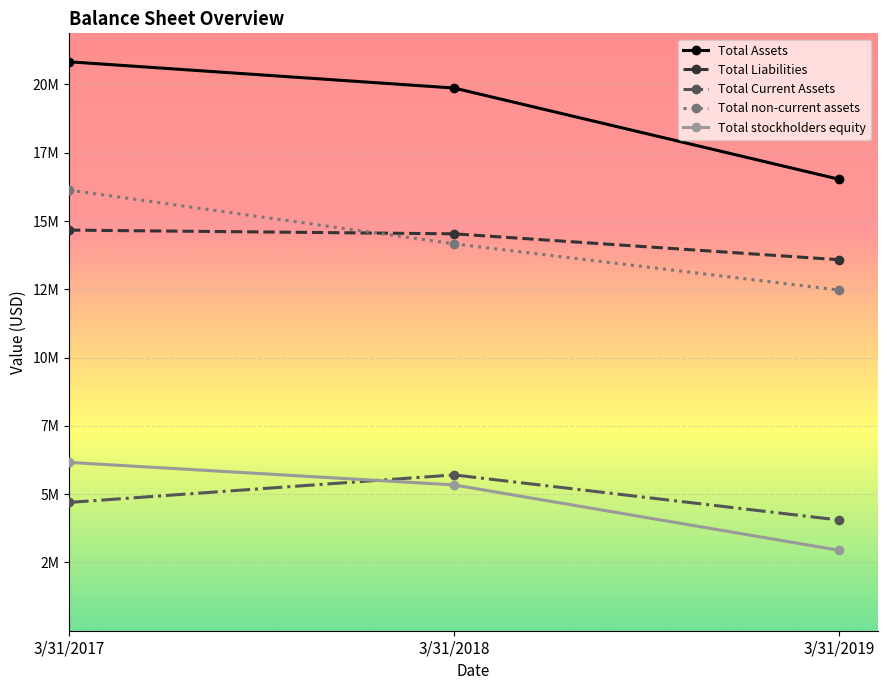

Which series has the largest total across all categories?

Total Assets